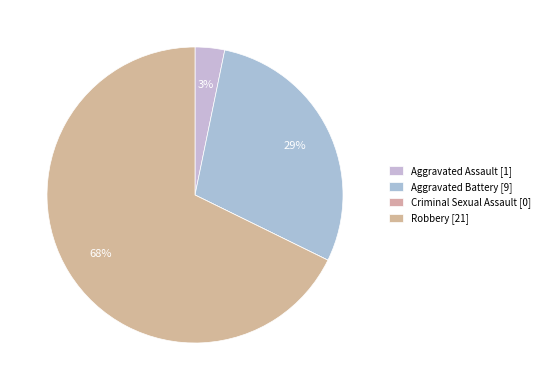

Between Criminal Sexual Assault and Robbery, which is larger?

Robbery